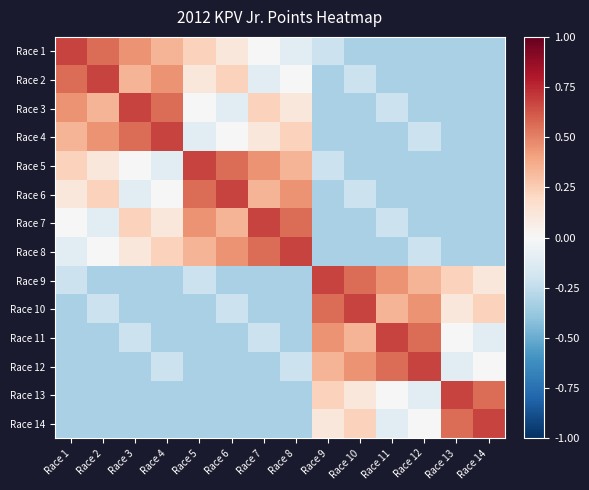

What is the highest value of the Race 2 series?

0.7